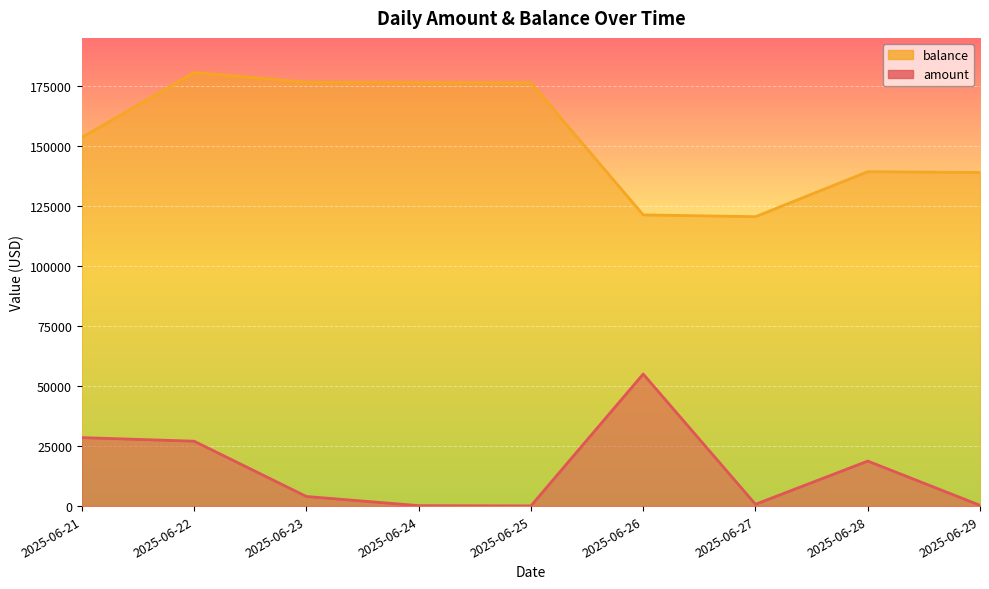

Read the balance value at 2025-06-22.

180552.1